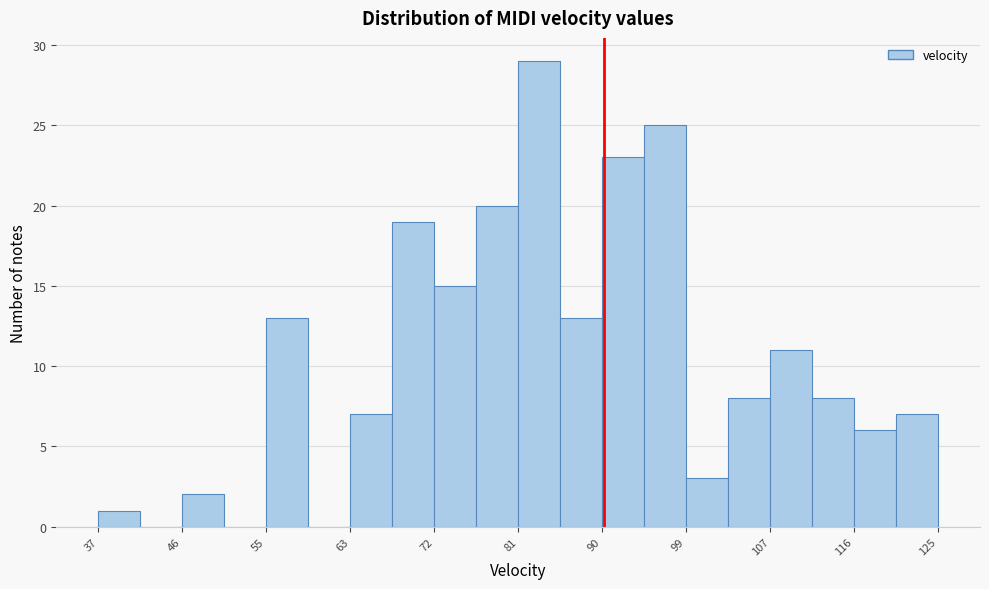

Which range on the x-axis has the tallest bar?

81.0 to 85.4